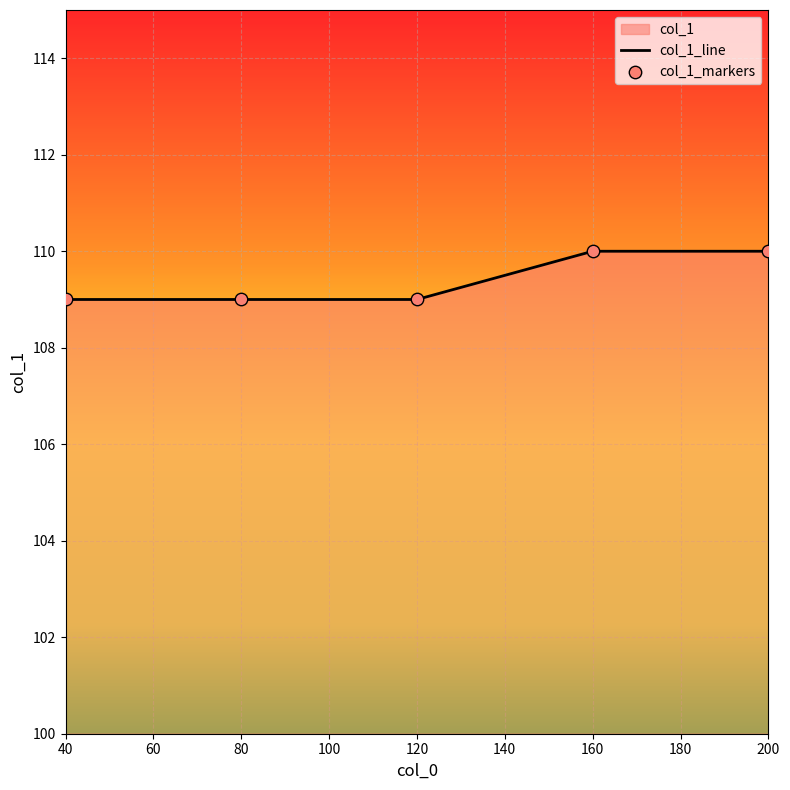

Which series reaches the minimum Y coordinate?

col_1_line